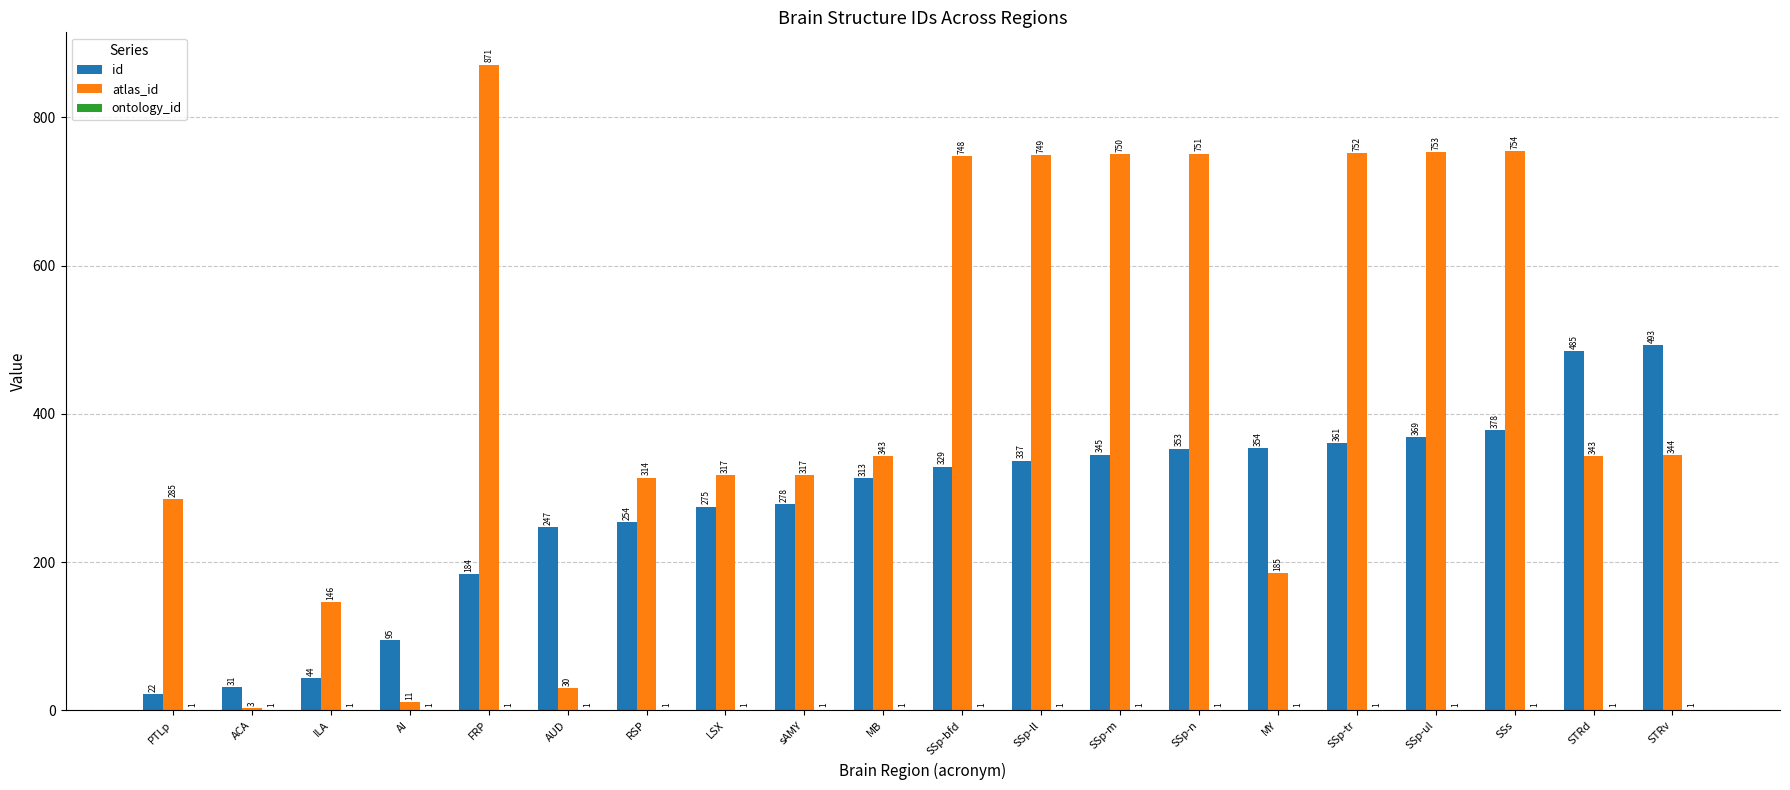

Which series changed the most between PTLp and SSp-m?

atlas_id